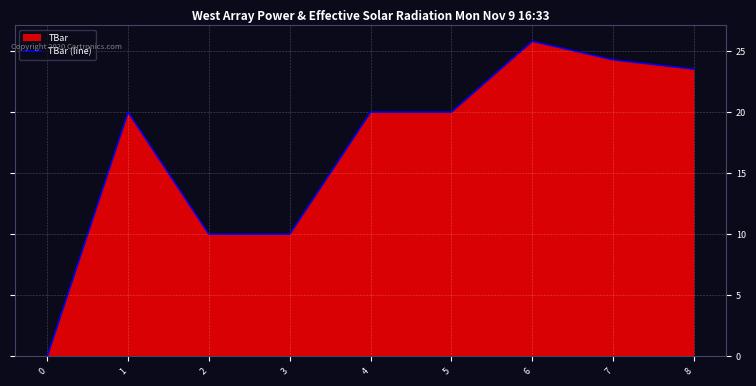

What is the difference between the second highest and minimum values?

24.3